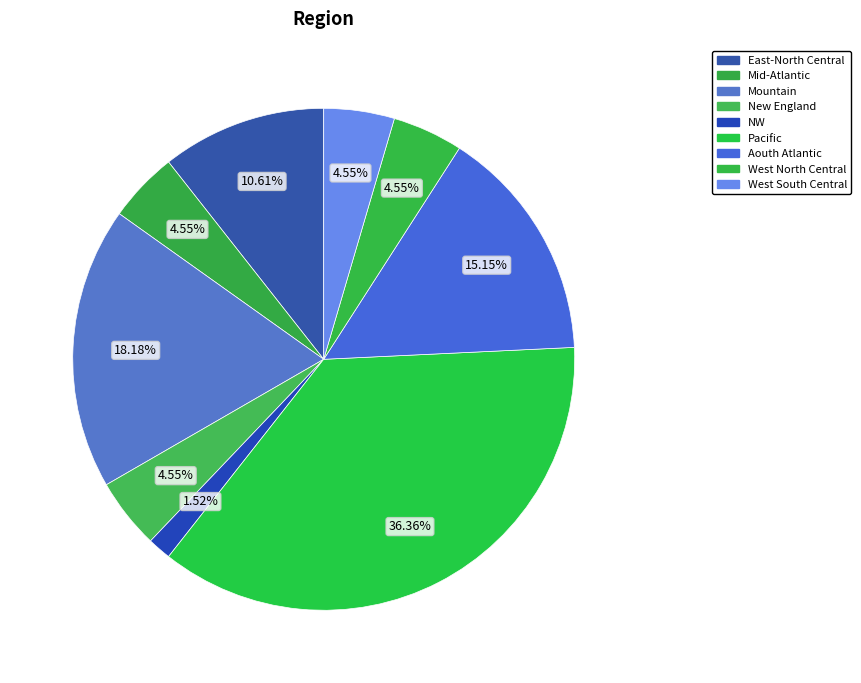

What is the change in value from New England to Aouth Atlantic?

+7